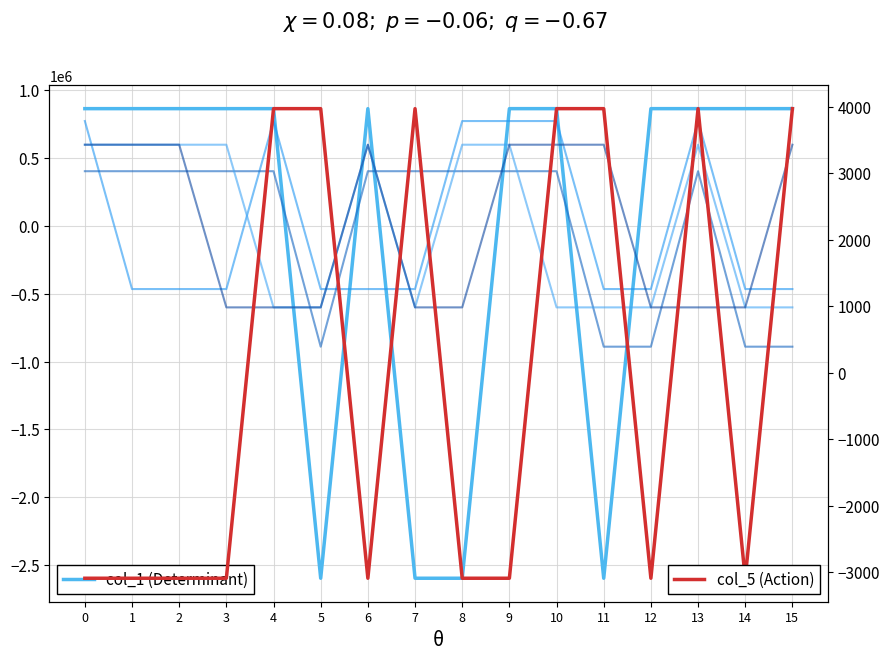

Where do col_4 and col_2 first cross each other?

0 and 1